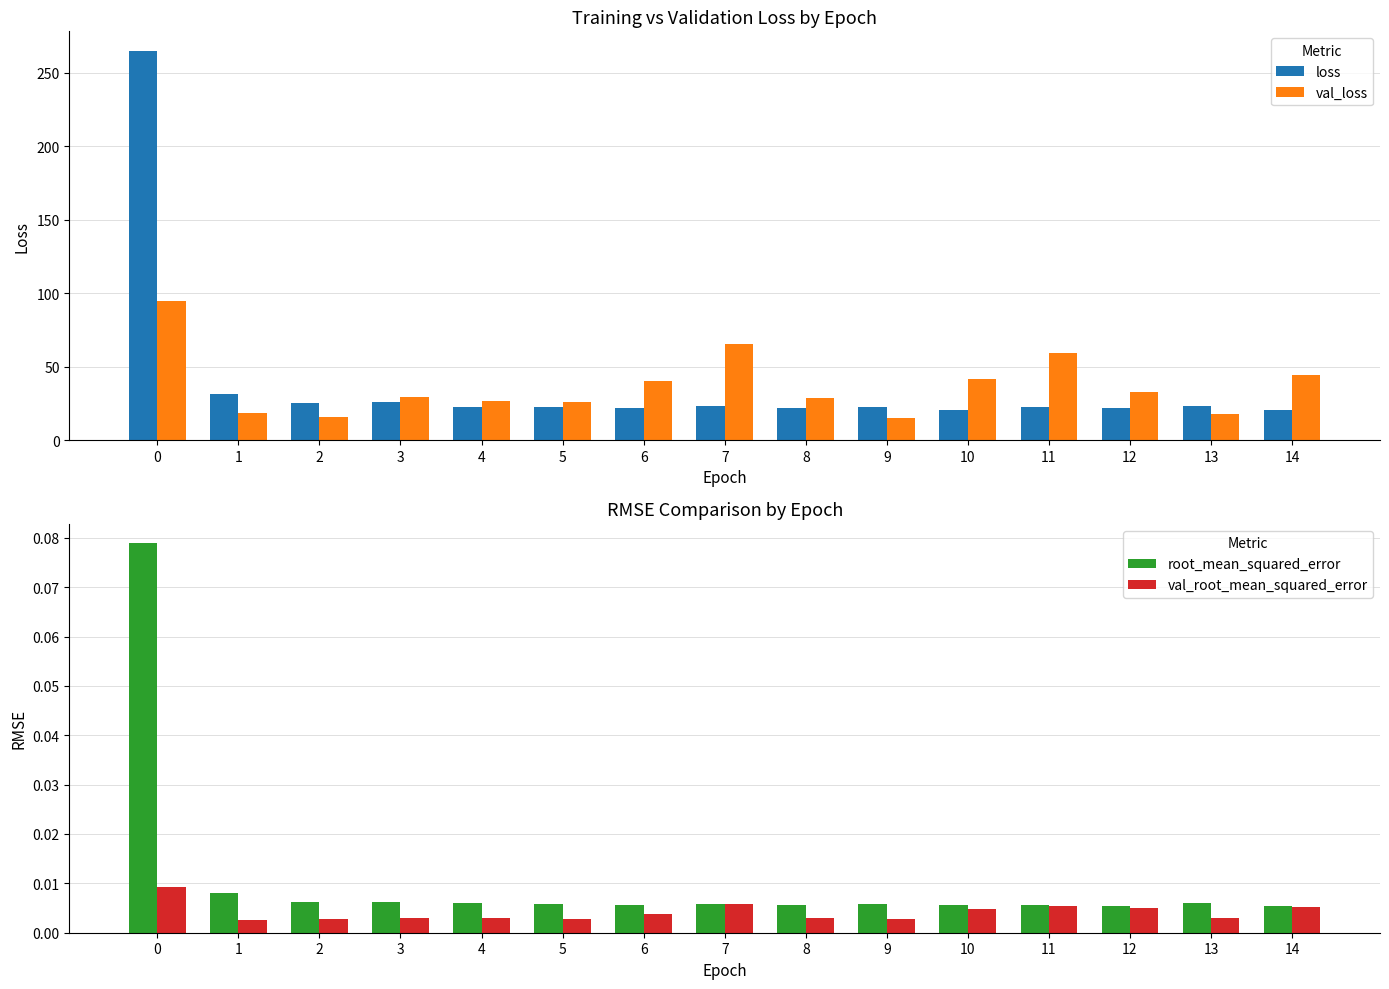

Which series has the largest range (max minus min)?

loss